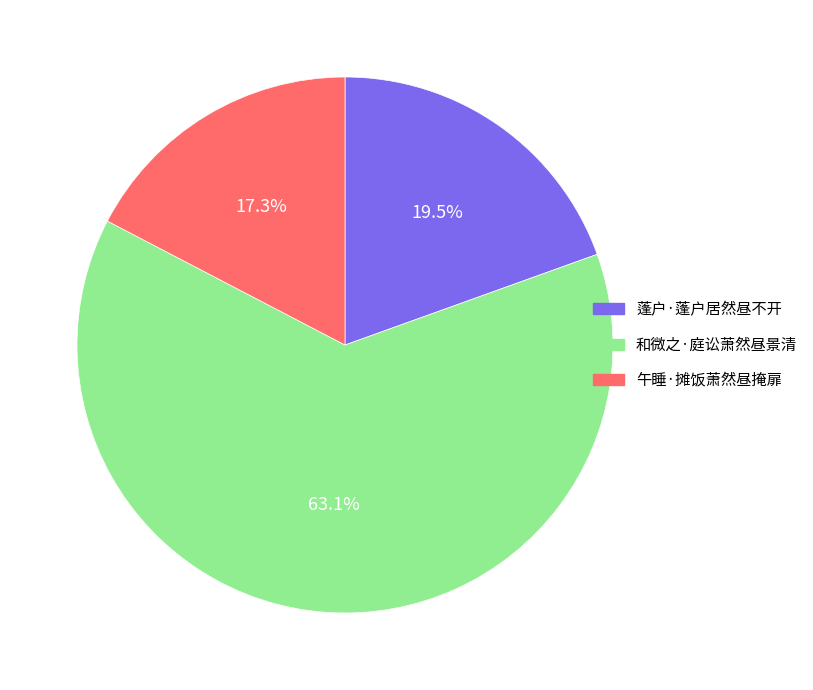

To the nearest percent, what is the difference between the 和微之·庭讼萧然昼景清 and 蓬户·蓬户居然昼不开 slice percentages?

44%